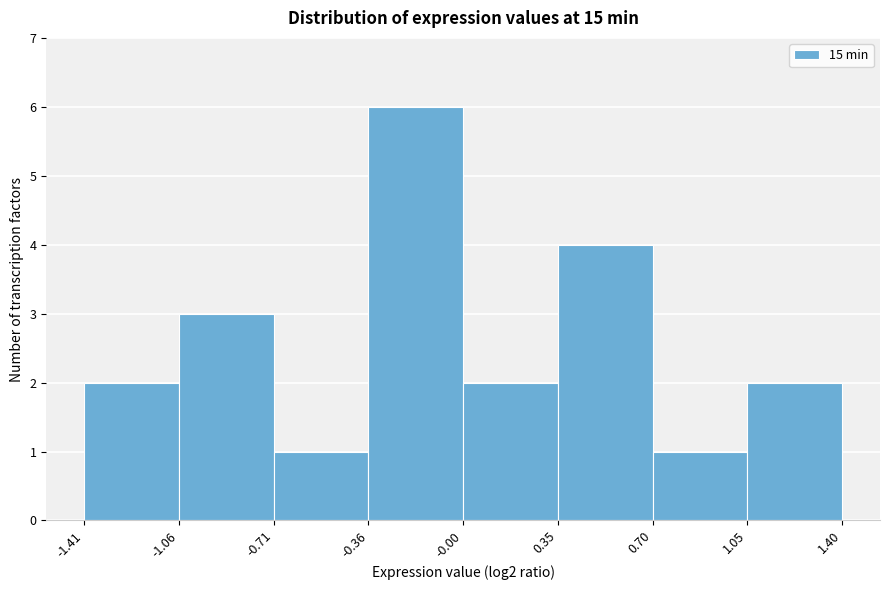

Reading left to right, list every bar in this chart as the range it spans on the x-axis followed by its height. The values are not printed on the chart, so give them approximately, as read against the axis.

-1.41 to -1.06: 2
-1.06 to -0.71: 3
-0.71 to -0.36: 1
-0.36 to -0.00: 6
-0.00 to 0.35: 2
0.35 to 0.70: 4
0.70 to 1.05: 1
1.05 to 1.40: 2